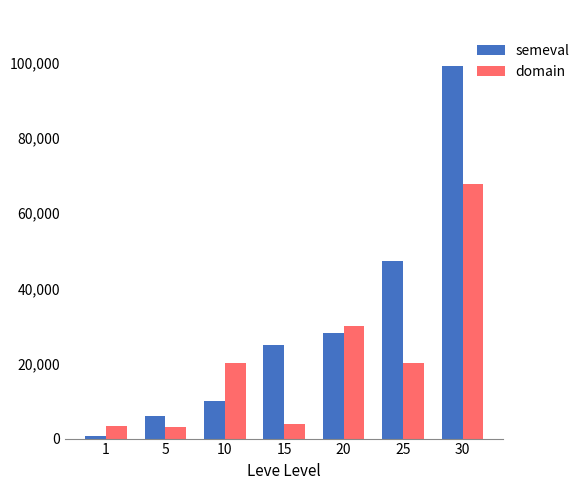

What is the maximum value shown in the chart?

99220